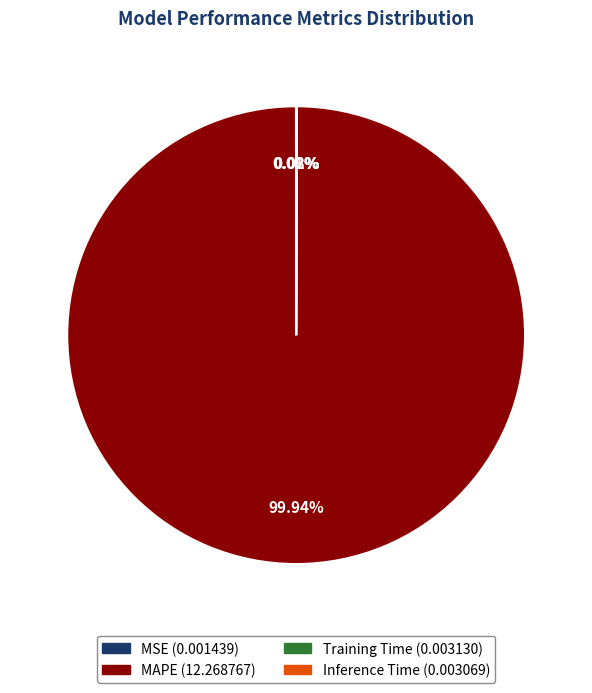

What is the largest slice in the pie chart?

MAPE